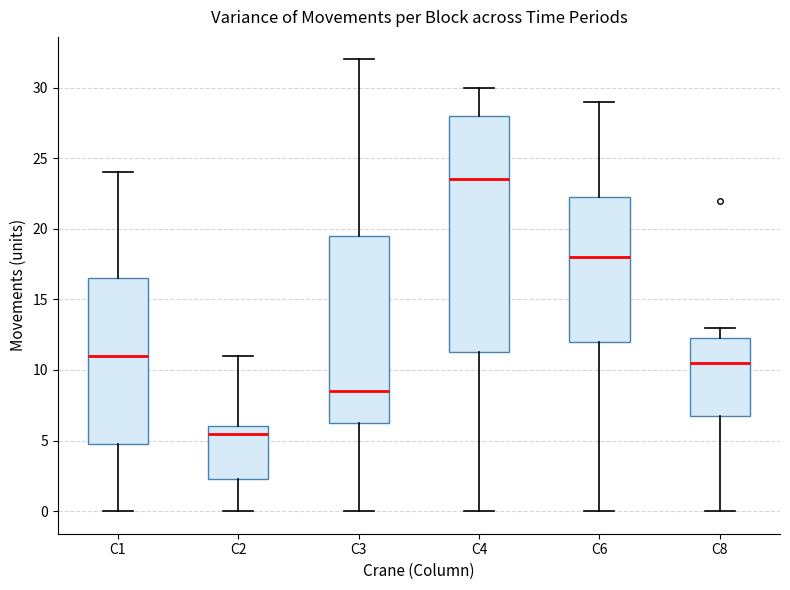

Where is the lower edge of the box for C8 on the y-axis? The values are not printed on the chart, so give them approximately, as read against the axis.

7.0